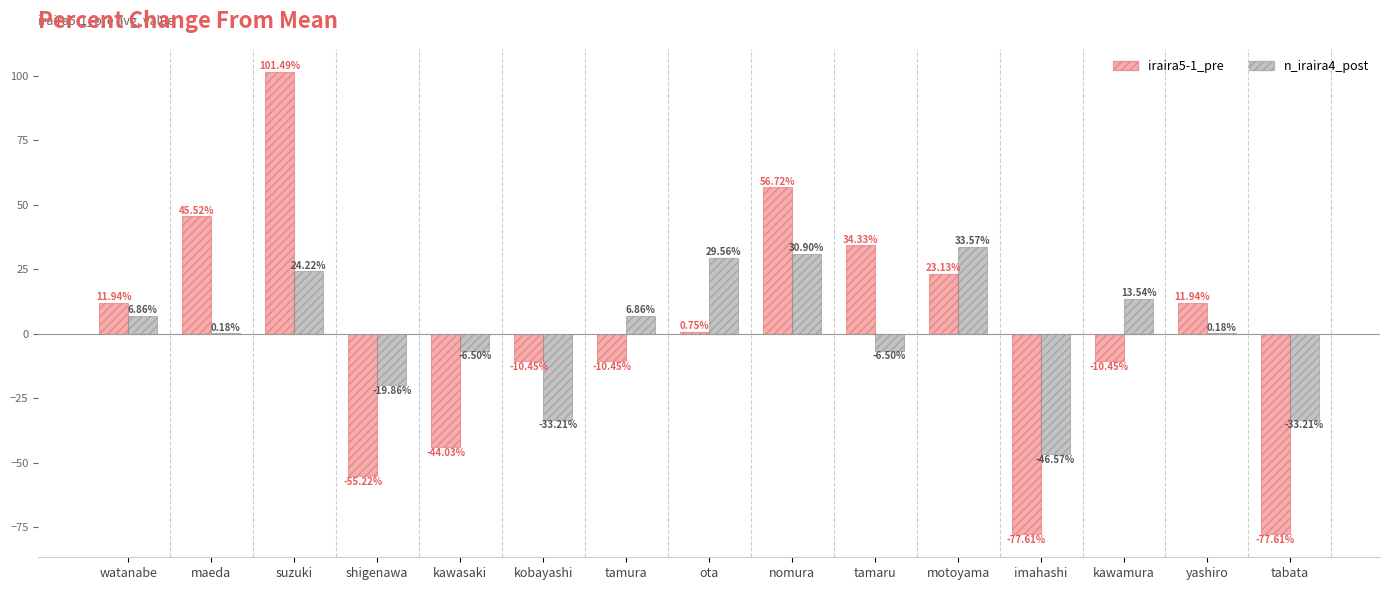

How many values in the n_iraira4_post series exceed 0?

9